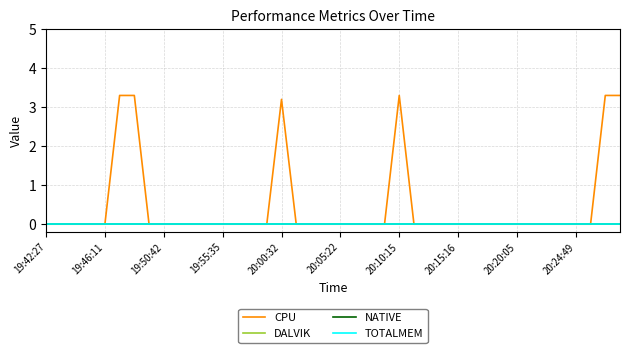

Does the chart have visible grid lines?

Yes